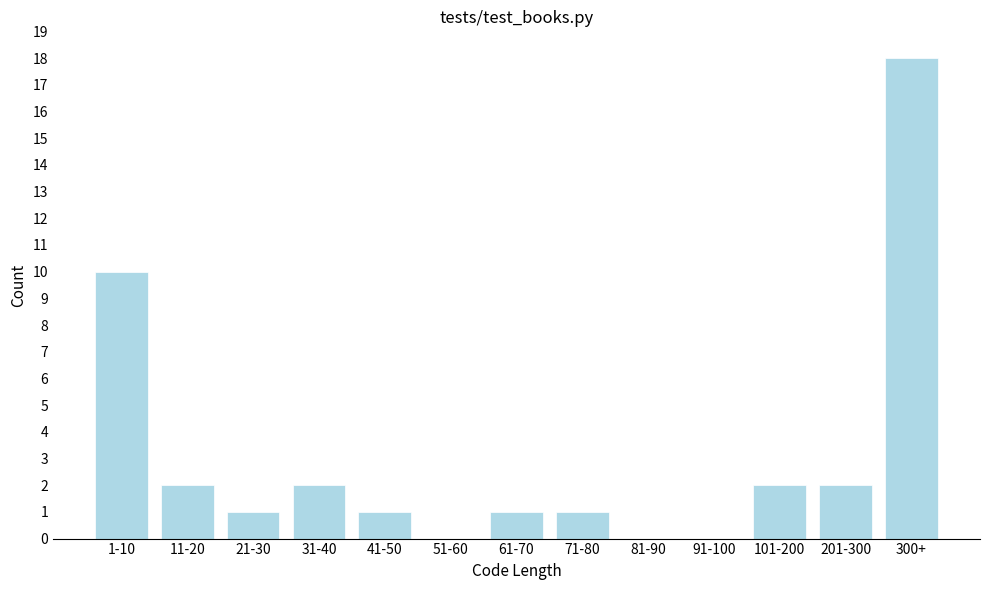

Reading right to left, transcribe all the data shown in this chart.

300+=18	201-300=2	101-200=2	91-100=0	81-90=0	71-80=1	61-70=1	51-60=0	41-50=1	31-40=2	21-30=1	11-20=2	1-10=10